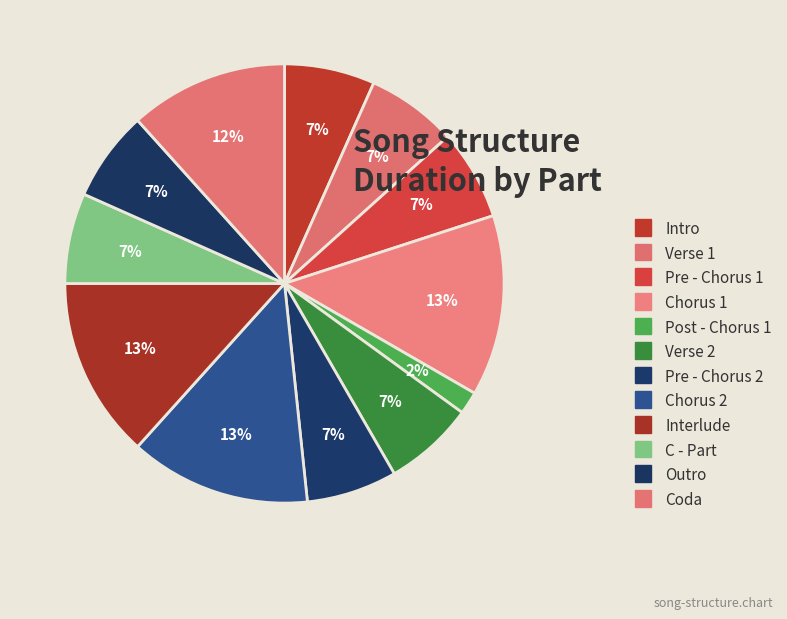

Which category has the biggest portion of the pie?

Chorus 1